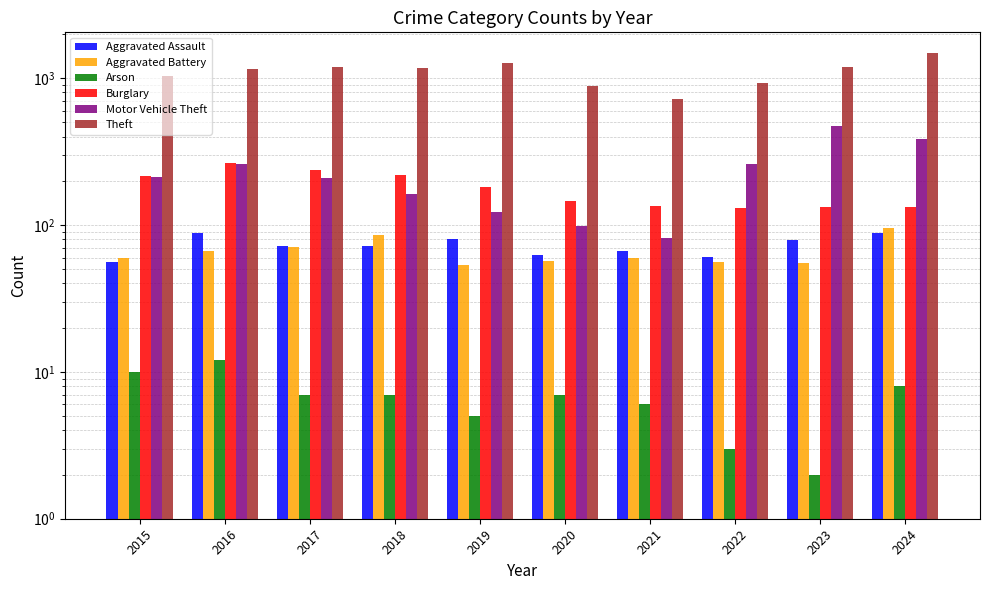

Count the number of data series in this chart.

6